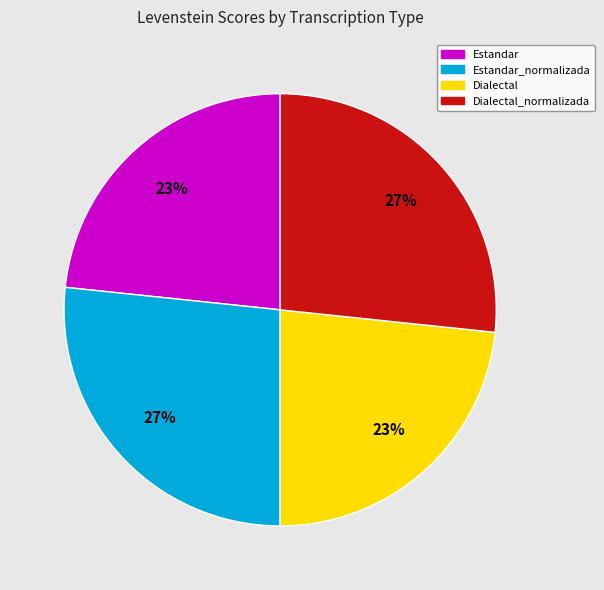

How many segments does this pie chart have?

4